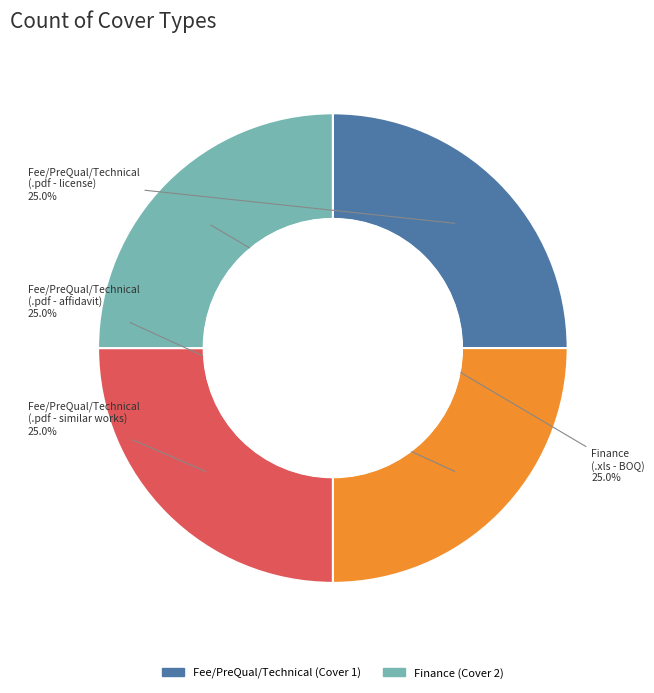

How many segments does this pie chart have?

4